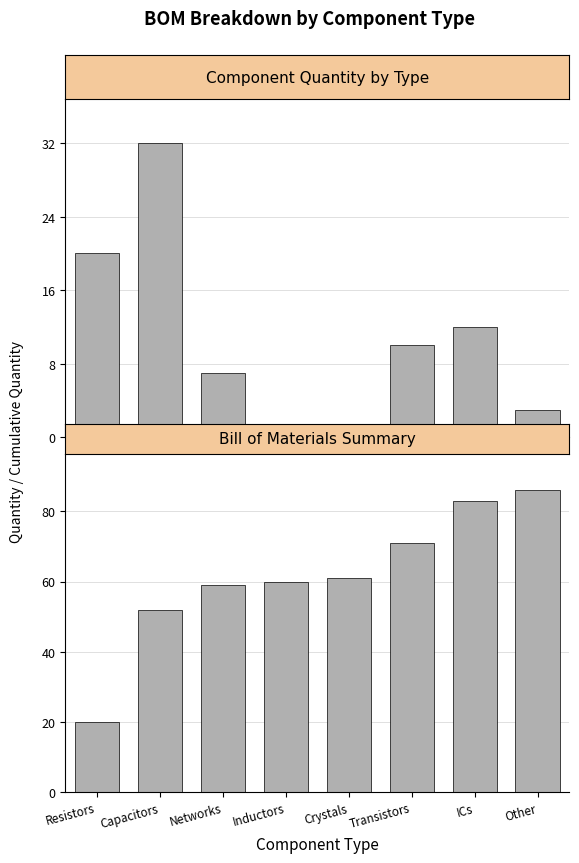

What are all the series names shown in the legend?

Quantity, Cumulative Quantity